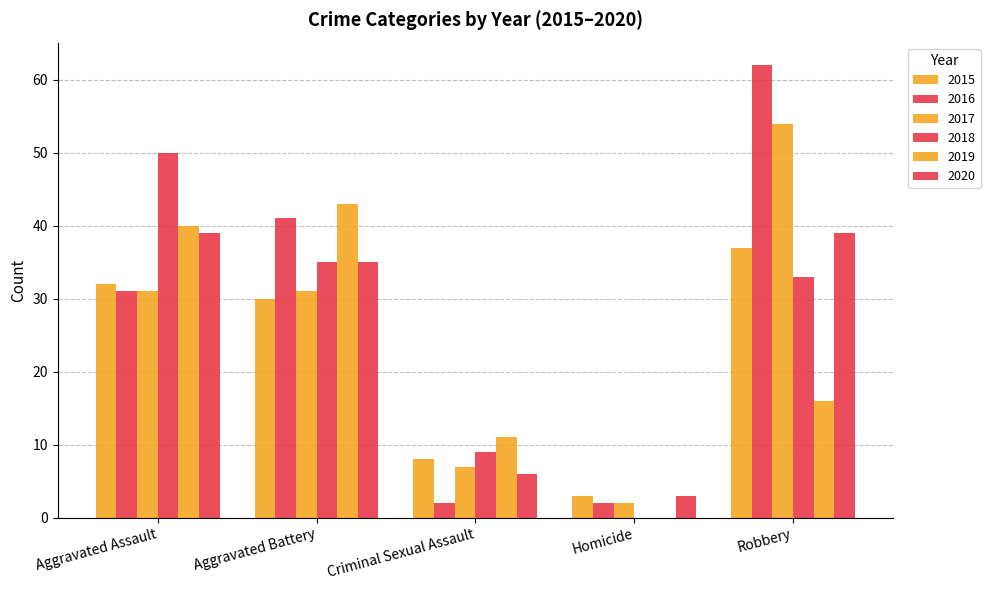

How many groups of bars are there?

5